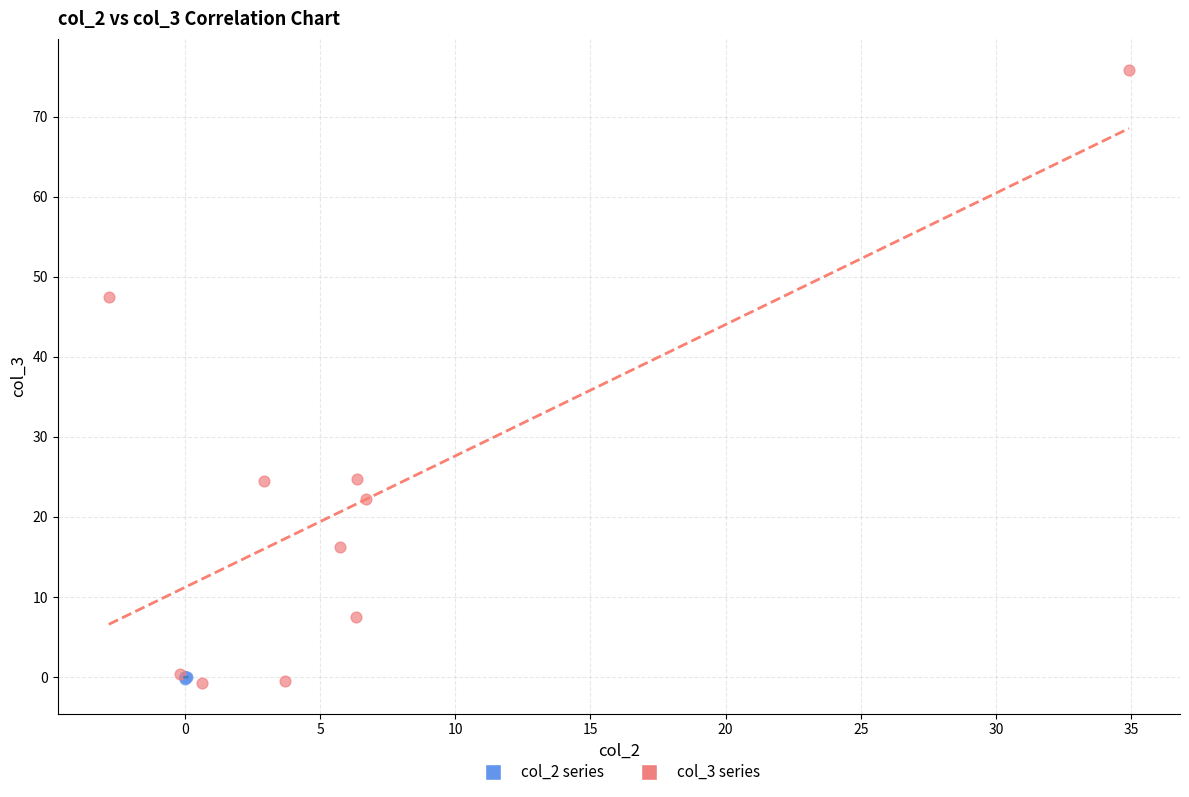

Which series contains the highest Y value?

col_3 series